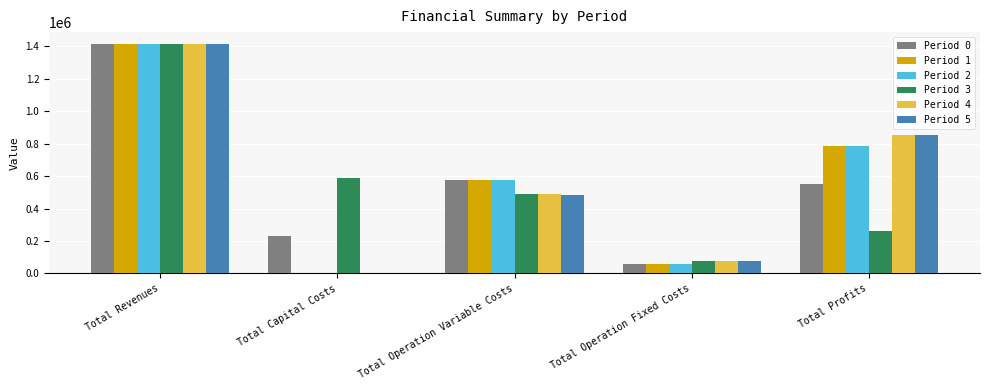

Are the bars horizontal?

No